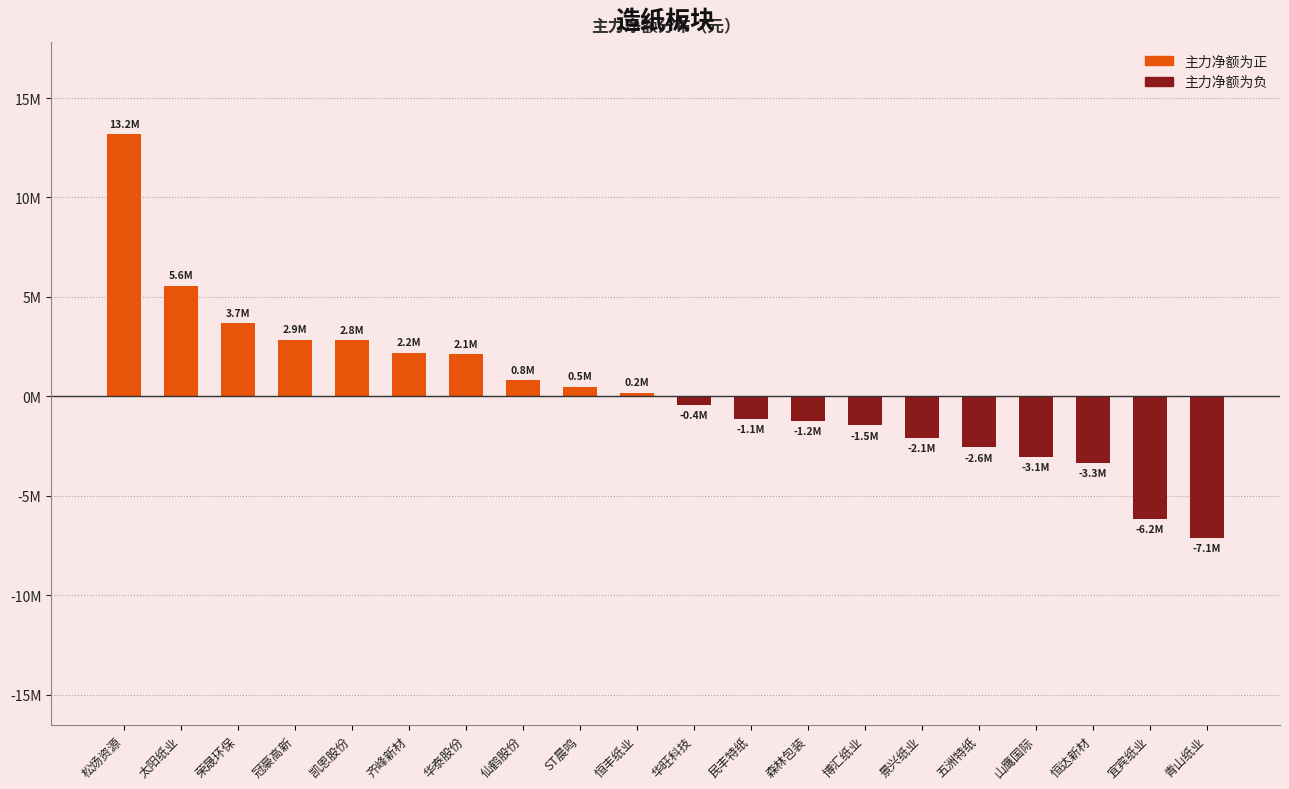

What is the change in value from 冠豪高新 to 景兴纸业?

-4919158